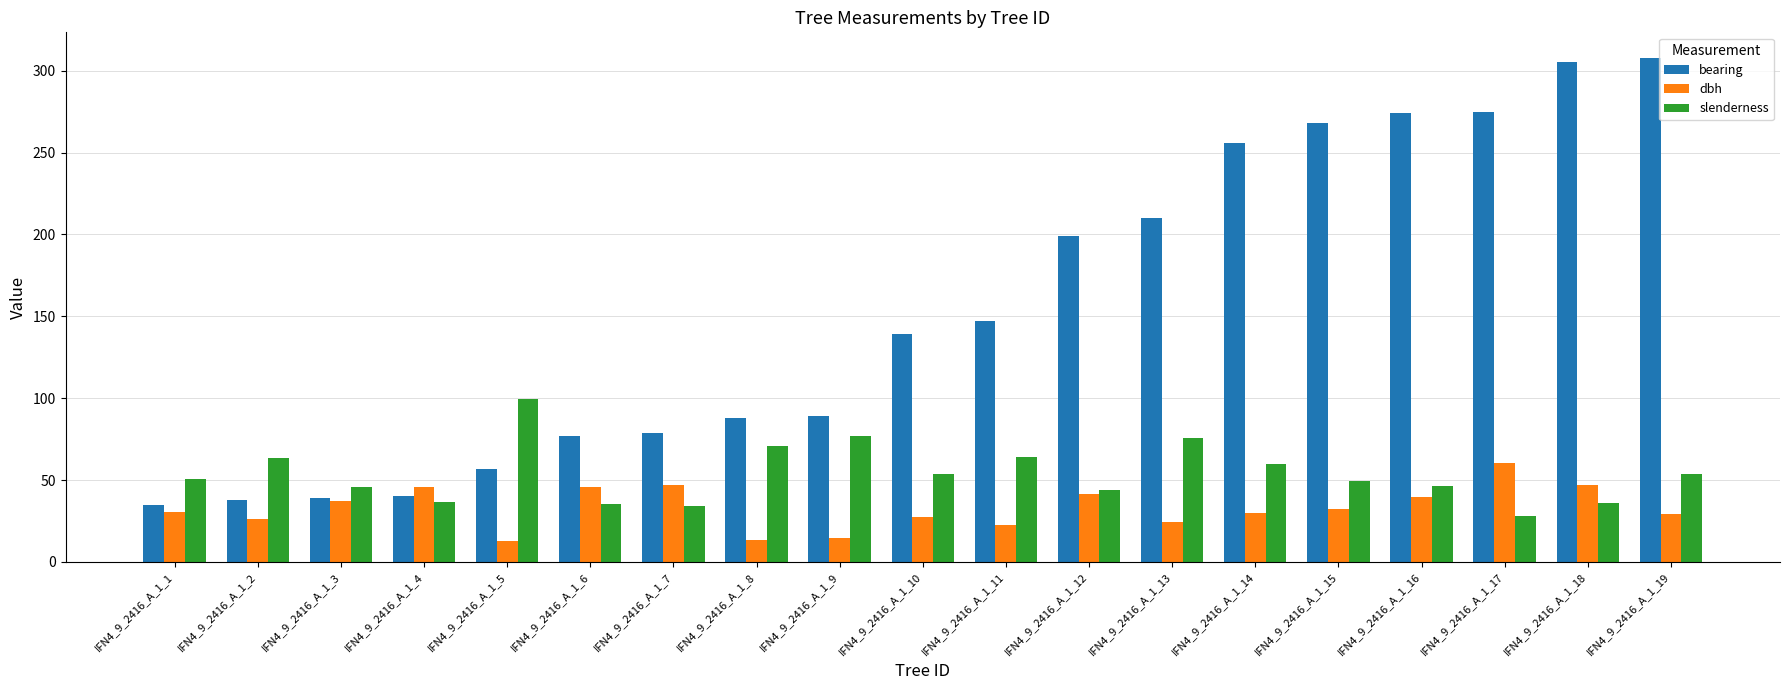

Between IFN4_9_2416_A_1_4 and IFN4_9_2416_A_1_8, which series saw the biggest shift?

bearing